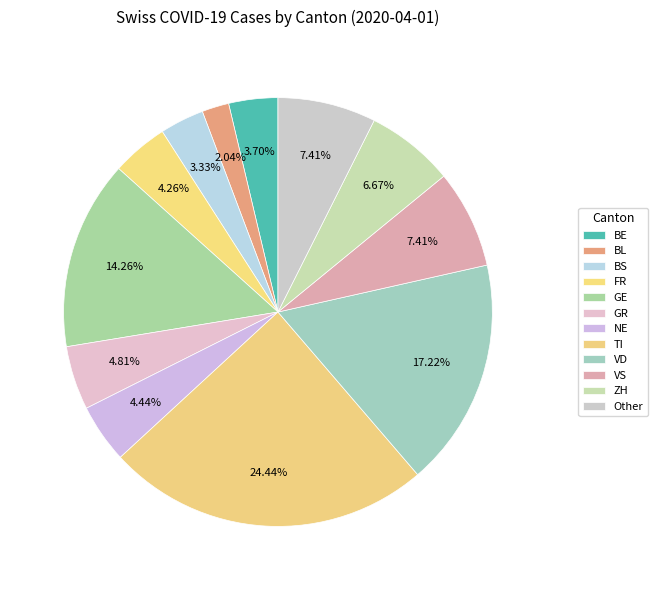

Does FR represent more than half of the total?

No